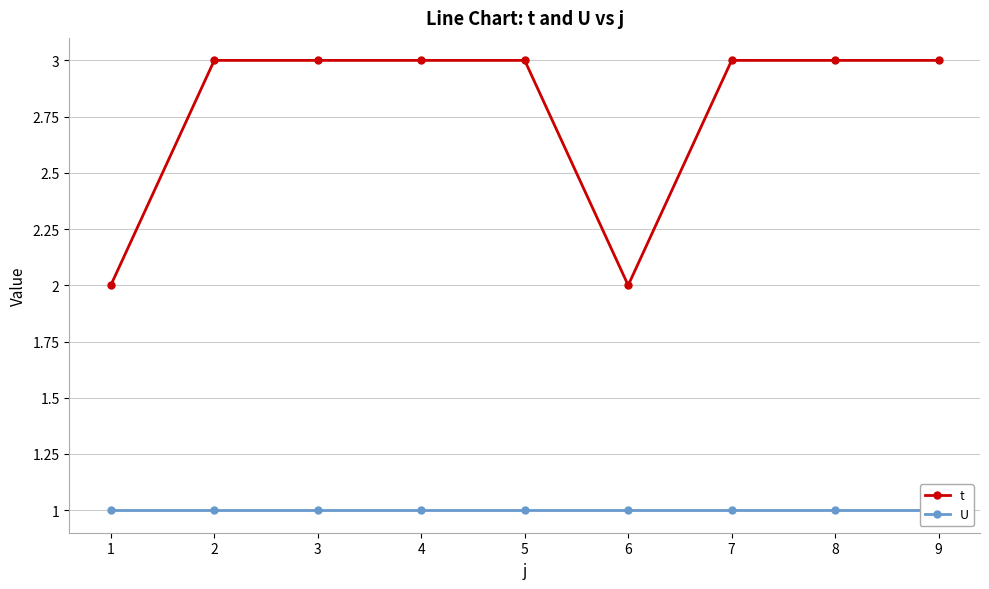

What is the total value across all series at 1?

3